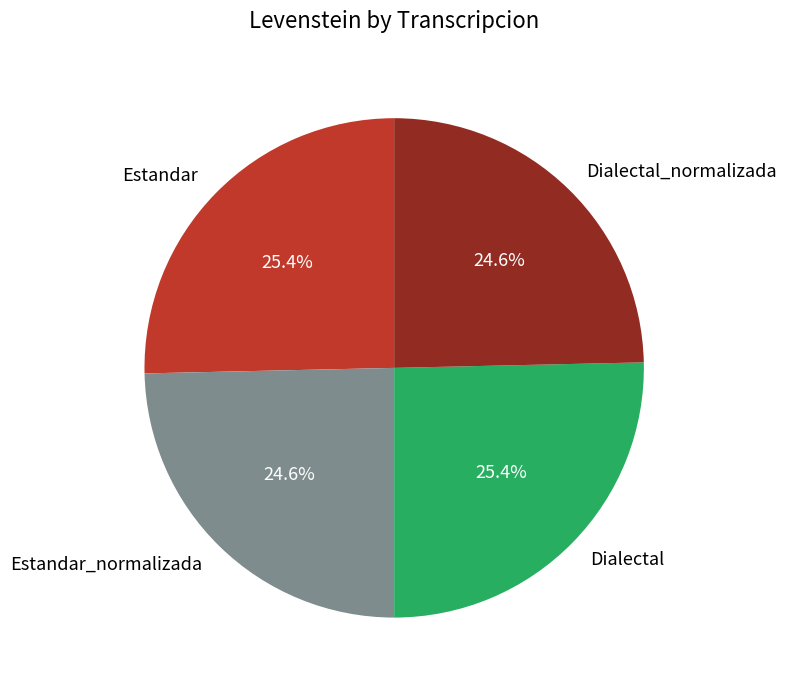

What percentage is the Dialectal slice, to the nearest percent?

25%